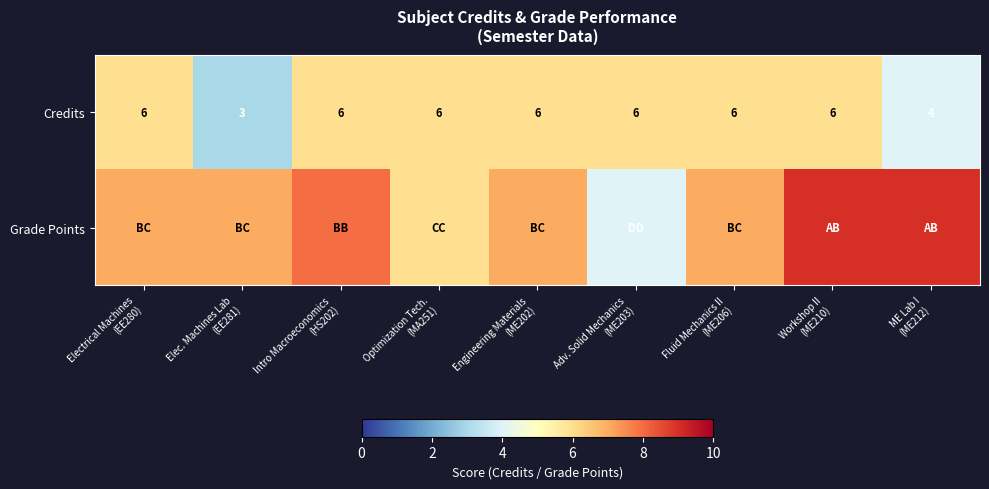

What is the highest value of the Credits series?

6